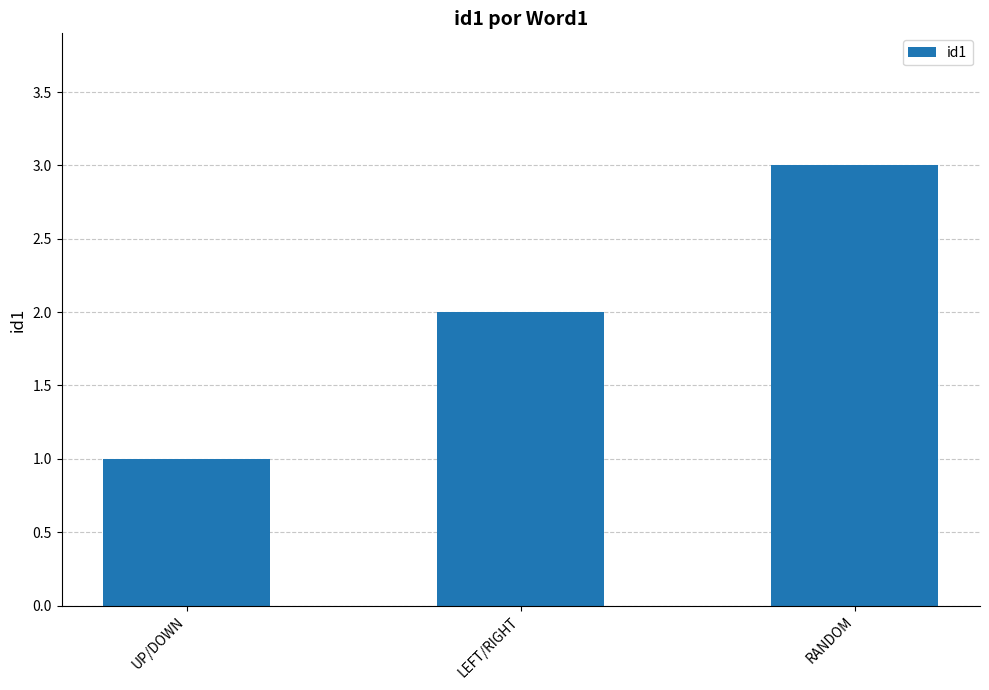

What is the label of the 3rd bar from the right?

UP/DOWN